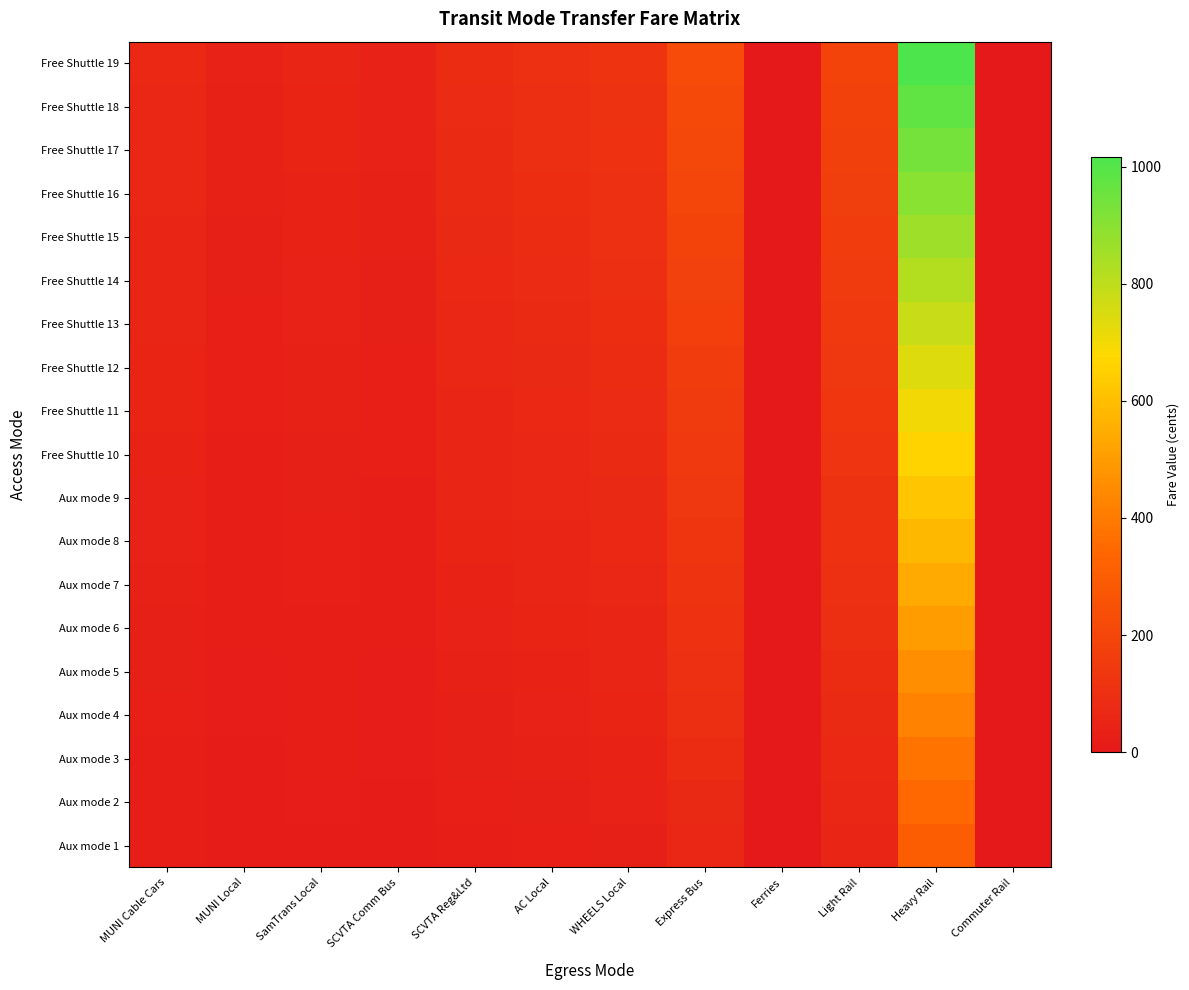

At AC Local, list the series in order from largest to smallest.

Free Shuttle 19, Free Shuttle 18, Free Shuttle 17, Free Shuttle 16, Free Shuttle 15, Free Shuttle 14, Free Shuttle 13, Free Shuttle 12, Free Shuttle 11, Free Shuttle 10, Aux mode 9, Aux mode 8, Aux mode 7, Aux mode 6, Aux mode 5, Aux mode 4, Aux mode 3, Aux mode 2, Aux mode 1